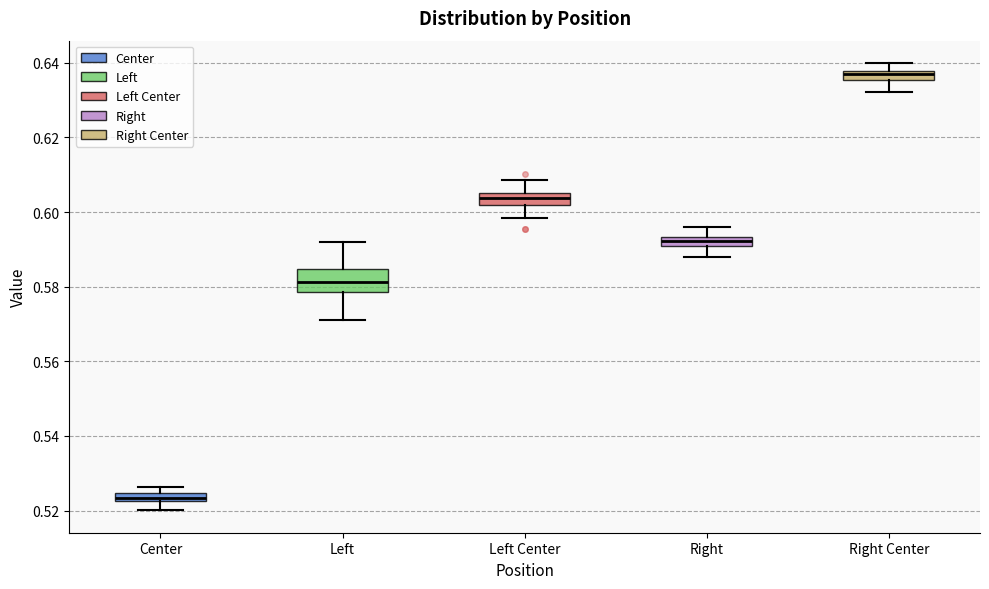

Comparing the boxes themselves (not the whiskers), which one is the tallest?

Left